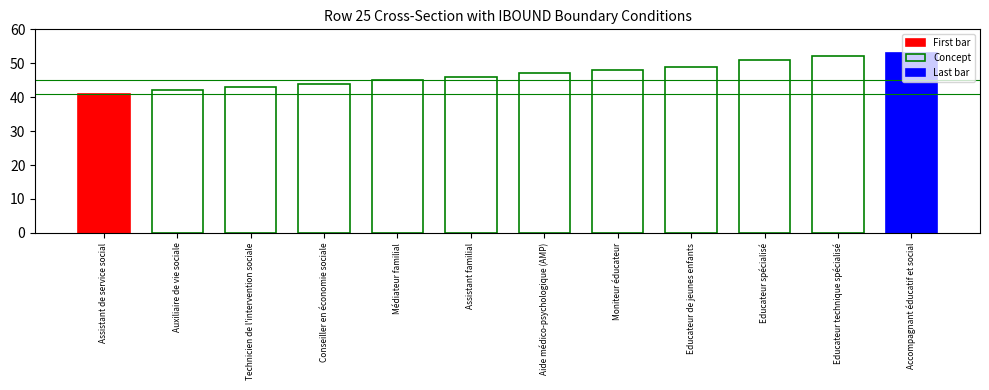

Where does the data first go above 47?

Moniteur éducateur